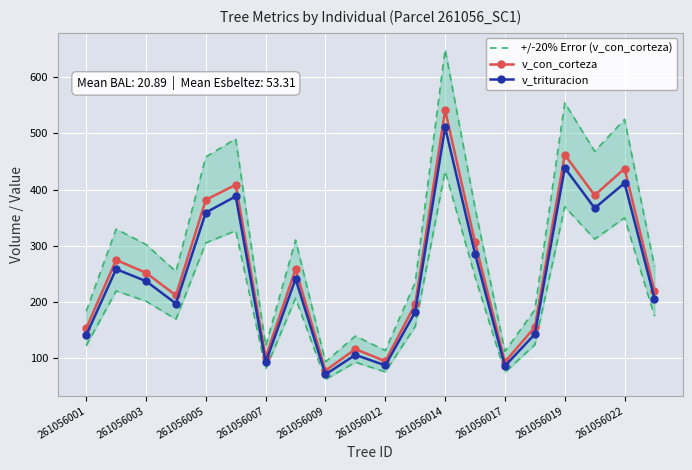

True or false: v_trituracion has a value of 71.4 at 261056009.

True